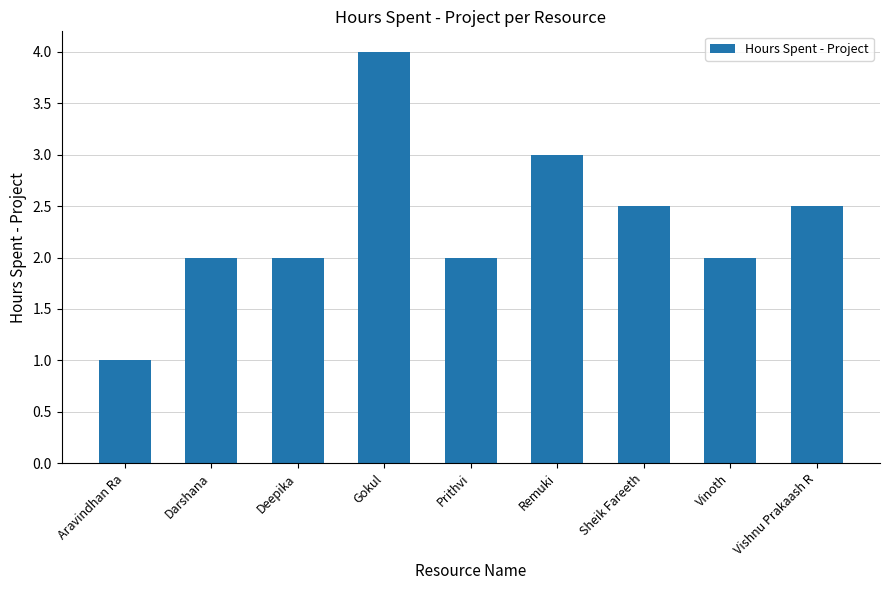

What is the ratio of the value at Vinoth to the value at Vishnu Prakaash R?

0.8